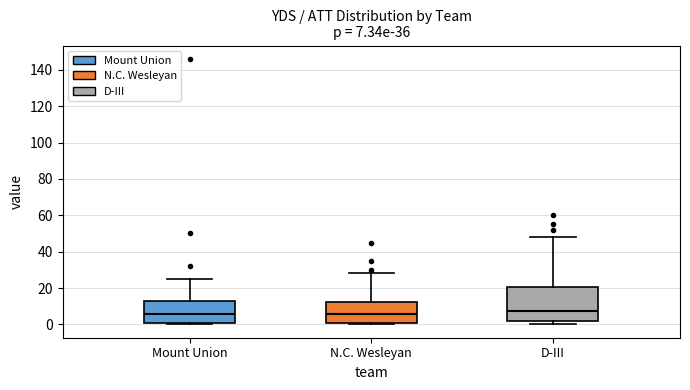

Which box is the tallest, from its lower edge to its upper edge?

D-III